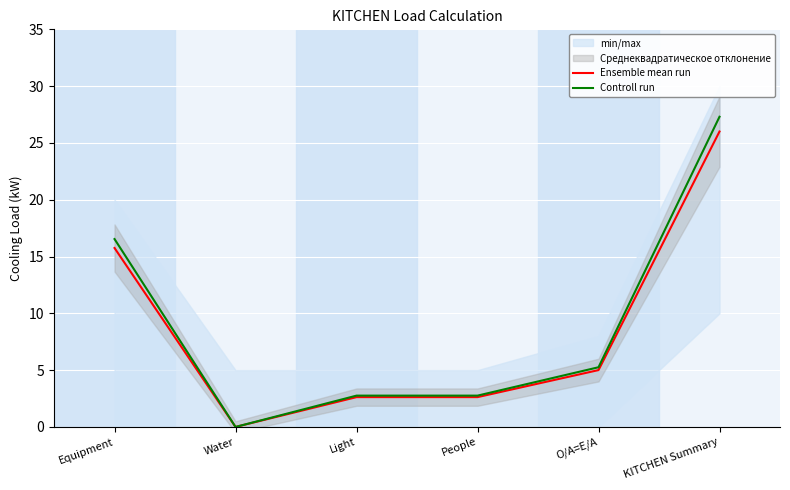

Reading right to left, list all the values displayed in this chart.

Ensemble mean run: 26.0	5.0	2.6	2.6	0.0	15.8
Controll run: 27.3	5.3	2.8	2.8	0.0	16.5